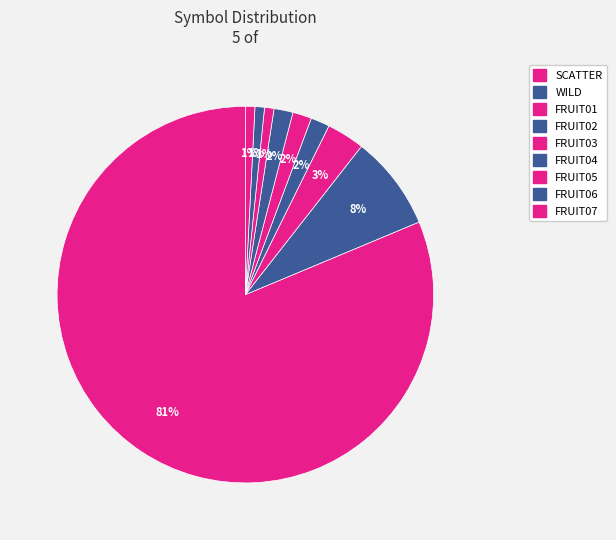

Which category has the smallest portion of the pie?

FRUIT05